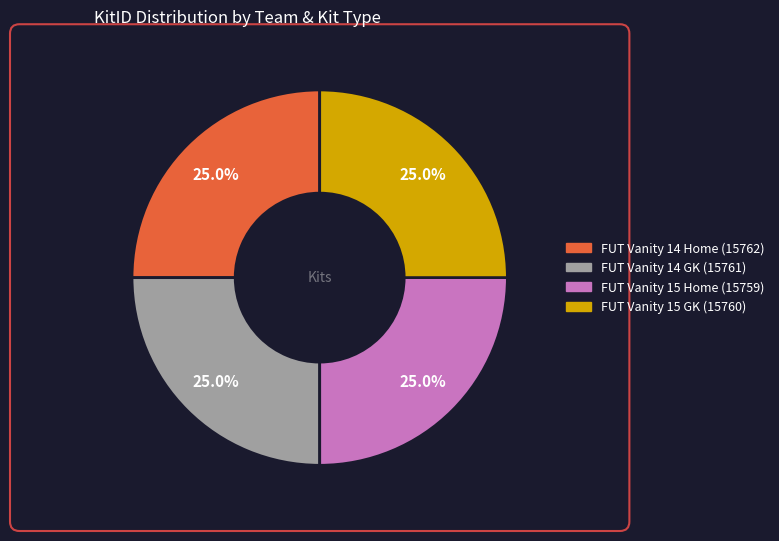

True or false: FUT Vanity 15 Home (15759) accounts for 37% of the total.

False